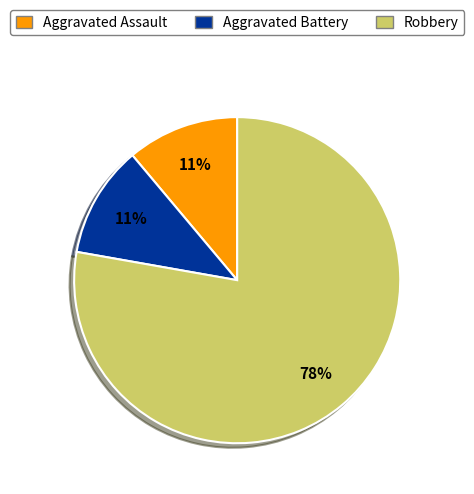

Count the number of slices in the pie.

3